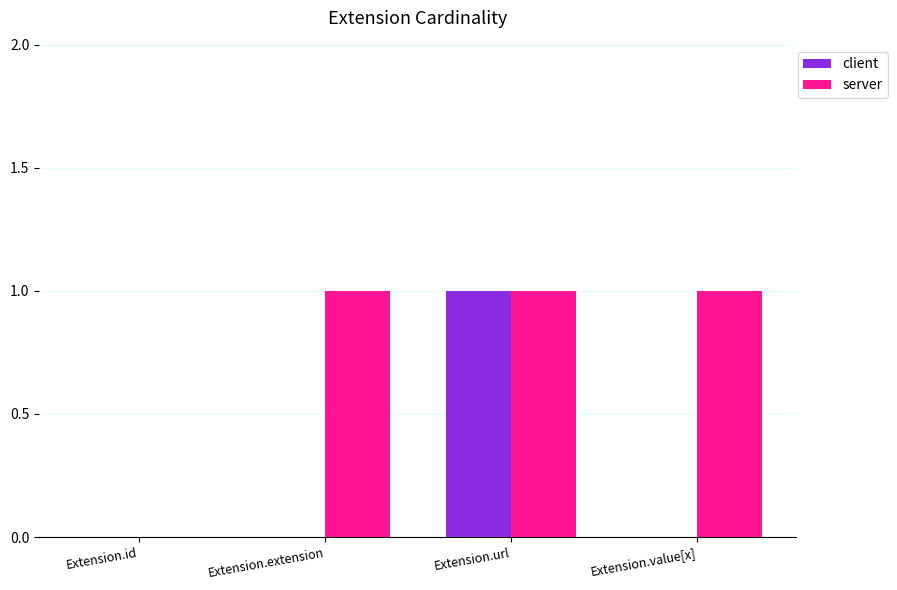

Which series changed the most between Extension.extension and Extension.url?

client